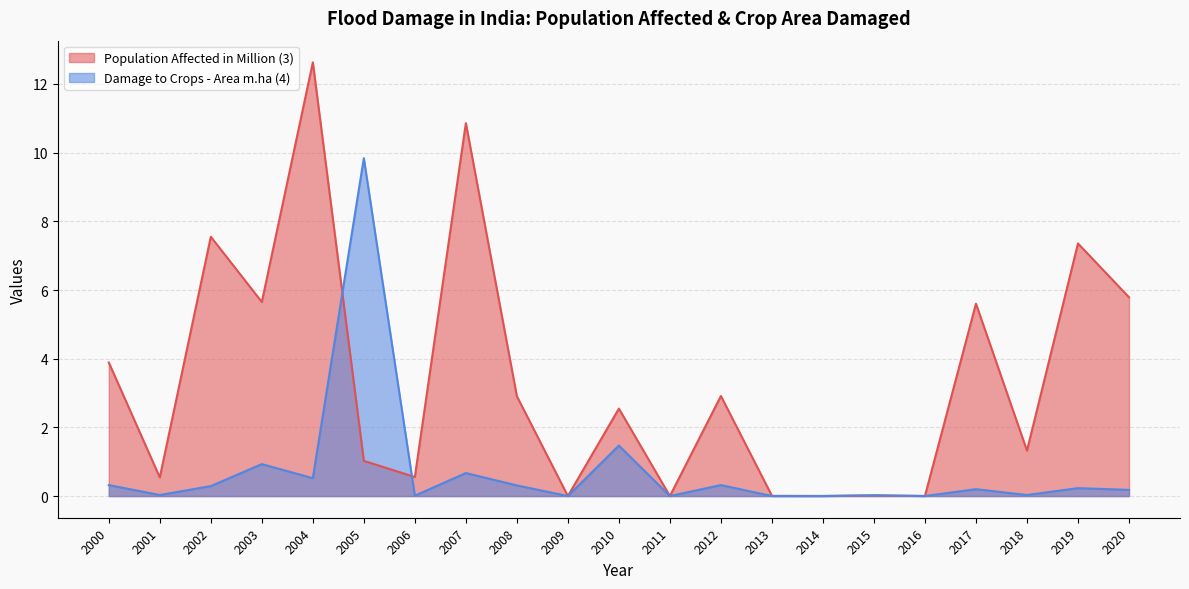

In Population Affected in Million (3), how many points are lower than both neighbors (excluding endpoints)?

8